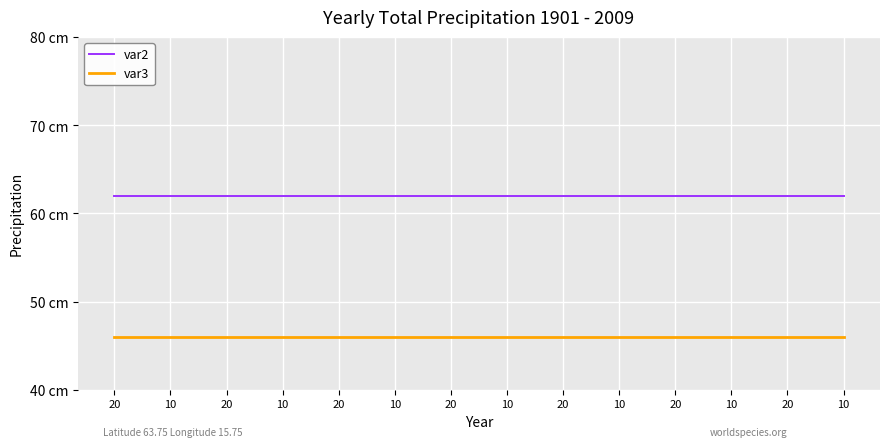

True or false: var2 and var3 intersect in this chart.

False